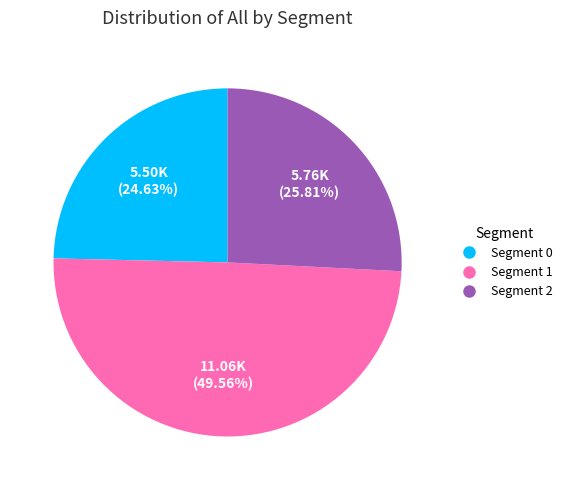

Rank the categories by value from highest to lowest.

Segment 1, Segment 2, Segment 0